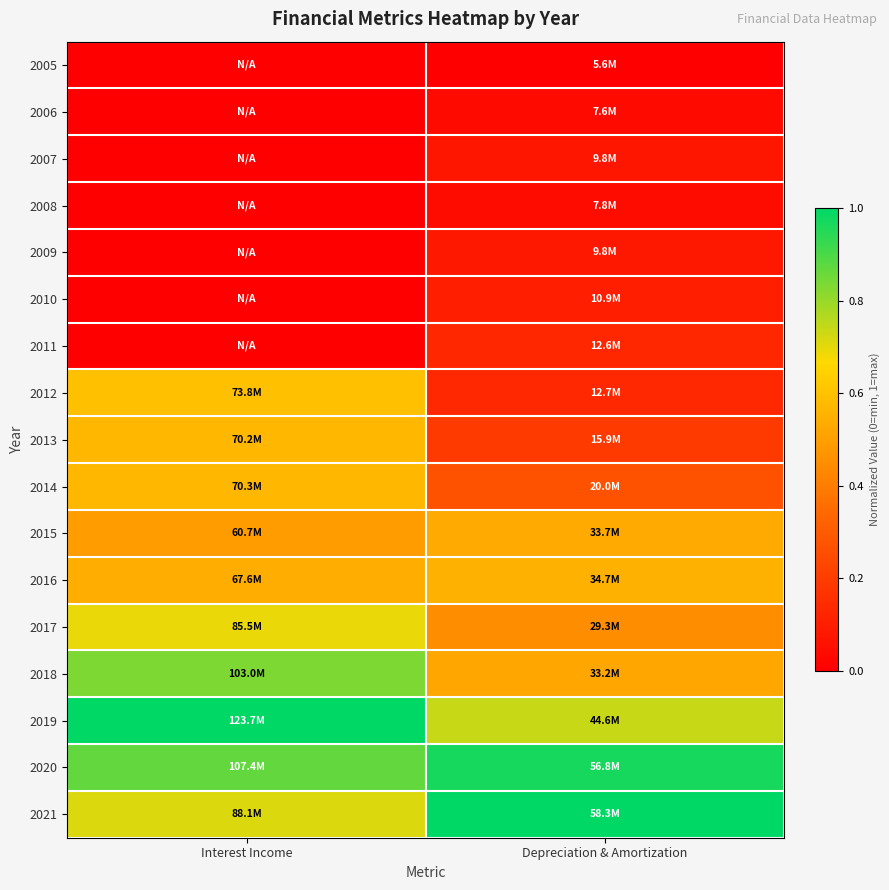

At how many categories does at least one series exceed 0?

2